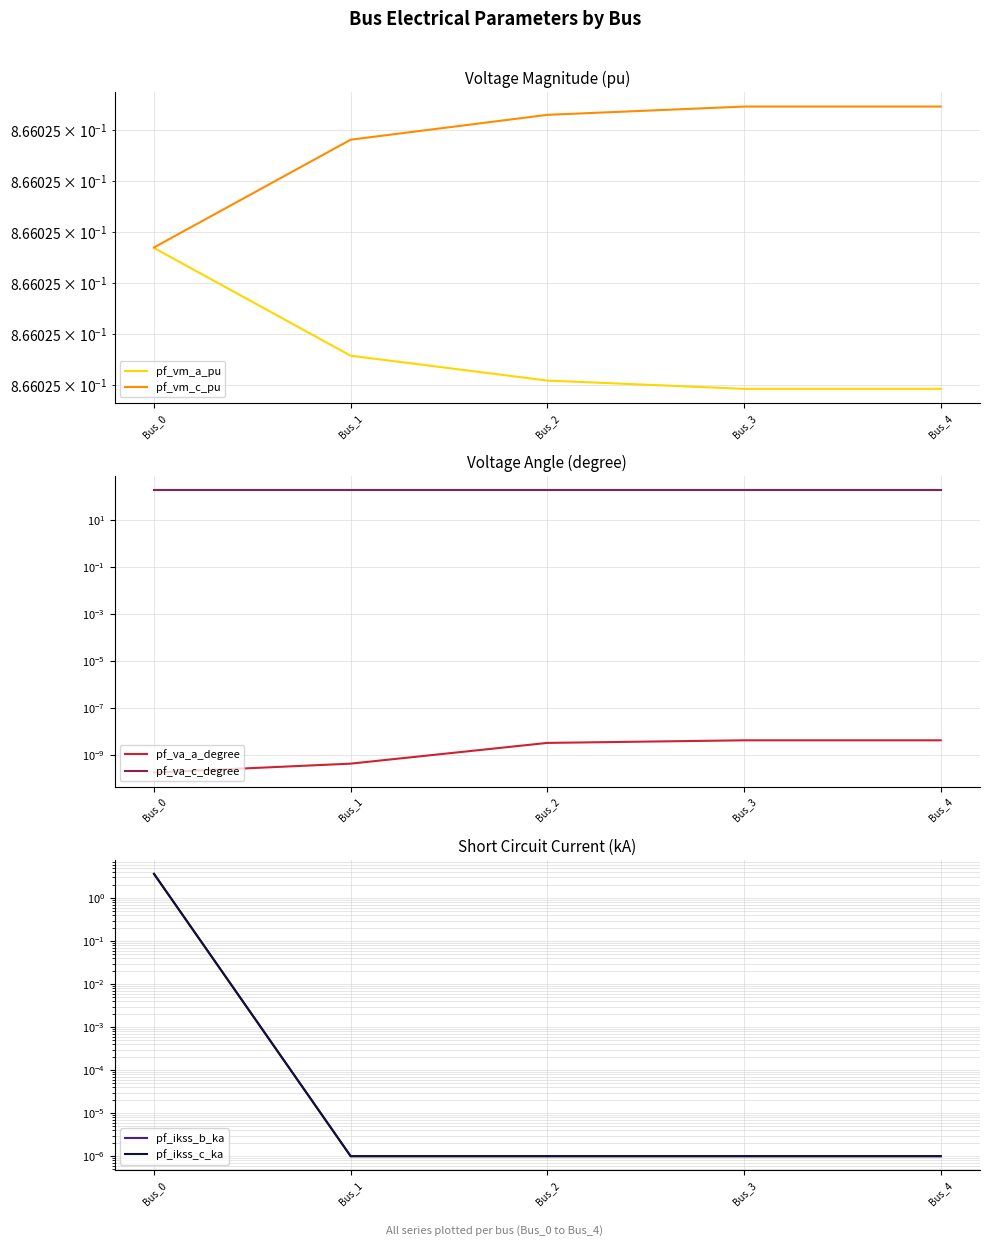

What is the value of the pf_va_c_degree point at the 2nd from the left?

180.0